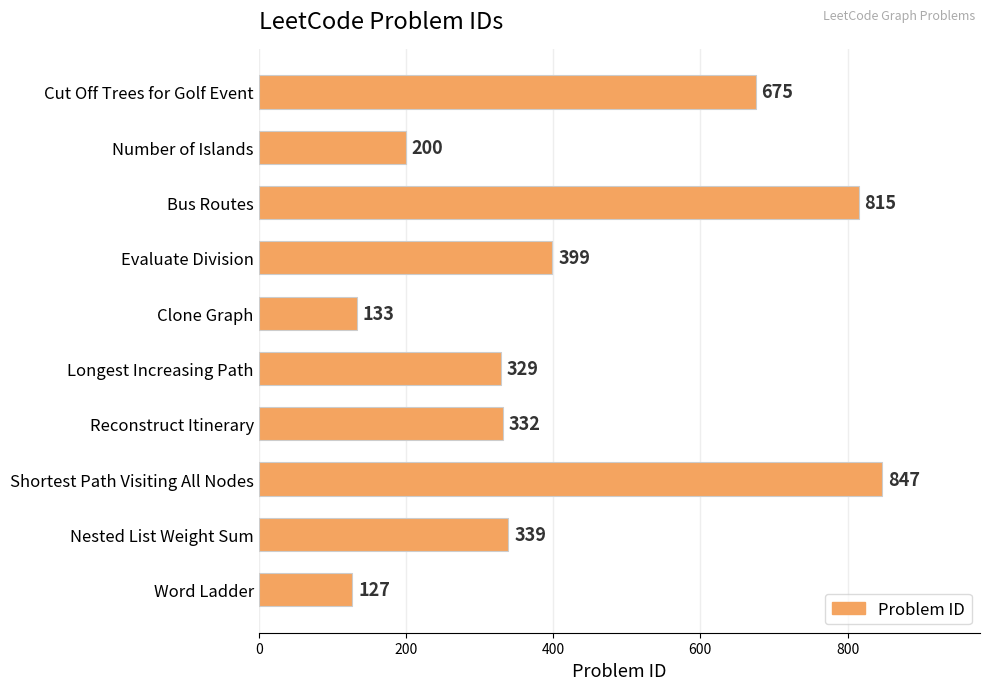

True or false: the data shows 399 at Evaluate Division.

True